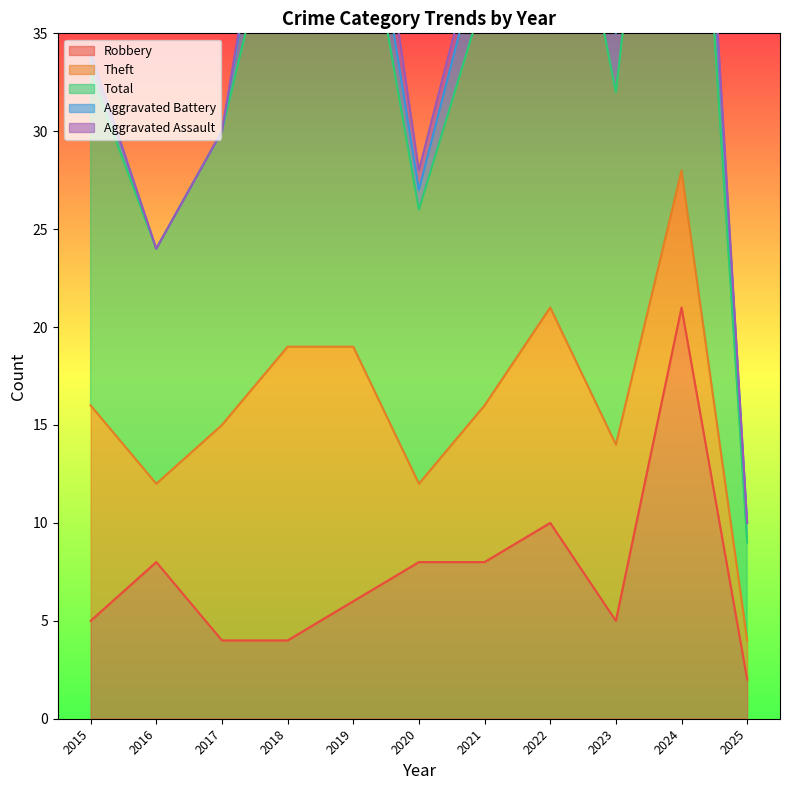

Read the Aggravated Battery value at 2019.

3